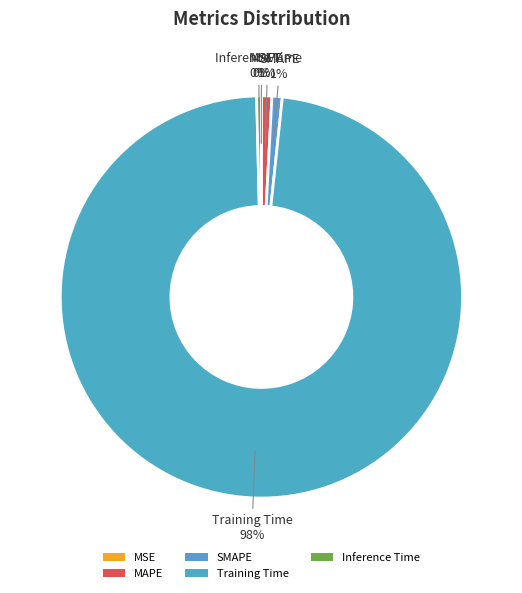

What is the largest slice in the pie chart?

Training Time